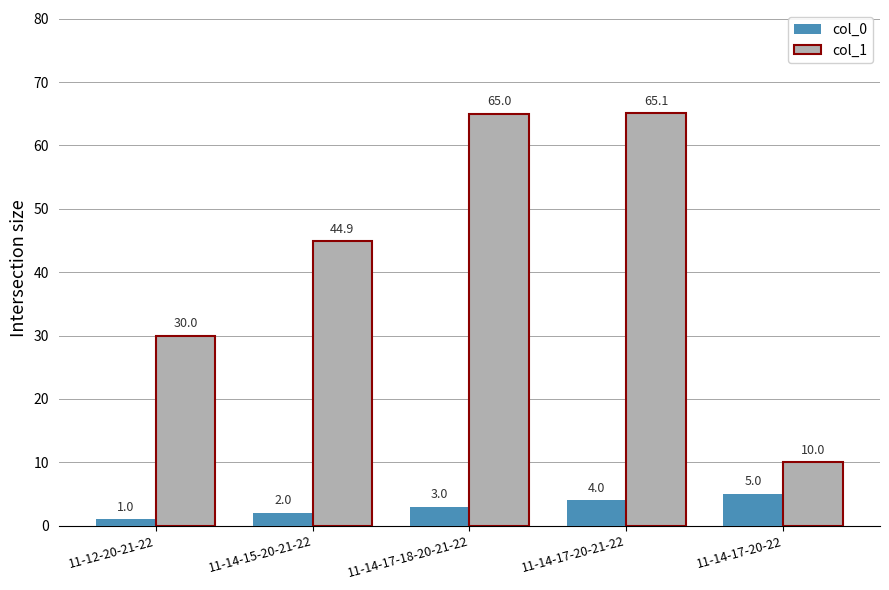

The value of col_0 at 11-14-17-18-20-21-22 is 3.0. True or false?

True